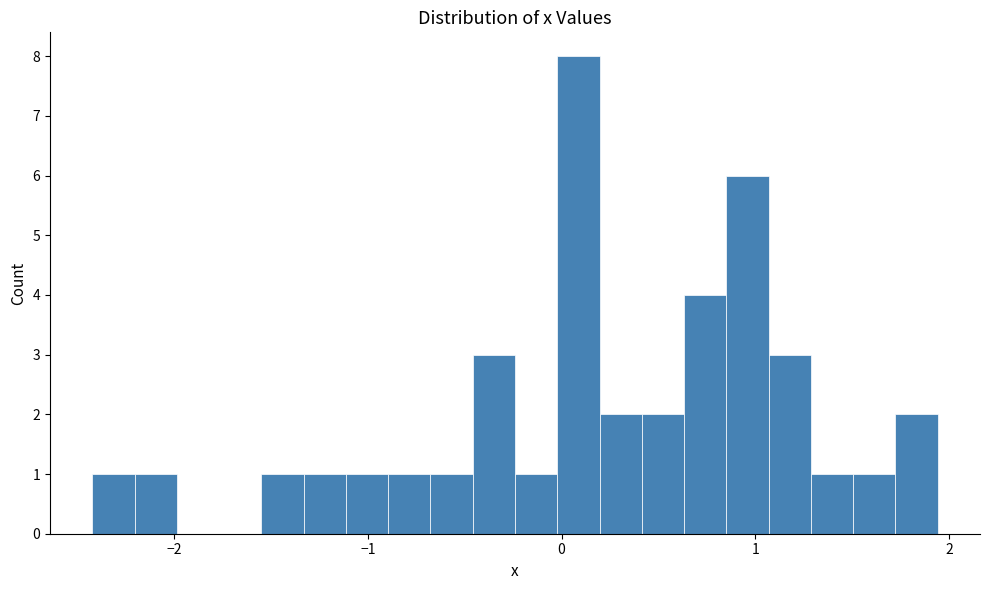

Around what value on the x-axis is the tallest bar? Give the approximate position of its centre, as read against the axis.

0.1